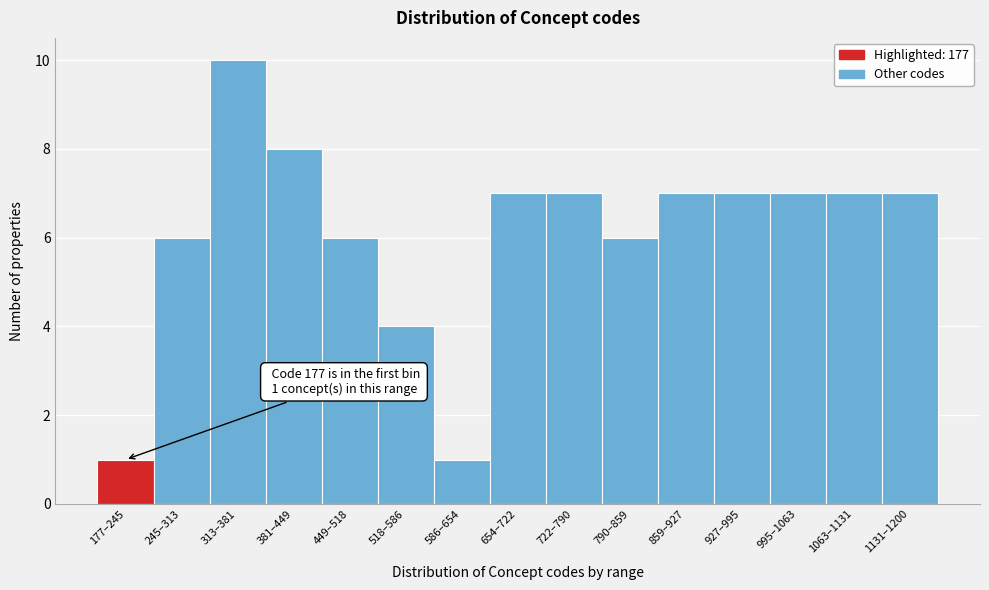

Reading left to right, extract all data points from this chart.

177–245=1	245–313=6	313–381=10	381–449=8	449–518=6	518–586=4	586–654=1	654–722=7	722–790=7	790–859=6	859–927=7	927–995=7	995–1063=7	1063–1131=7	1131–1200=7